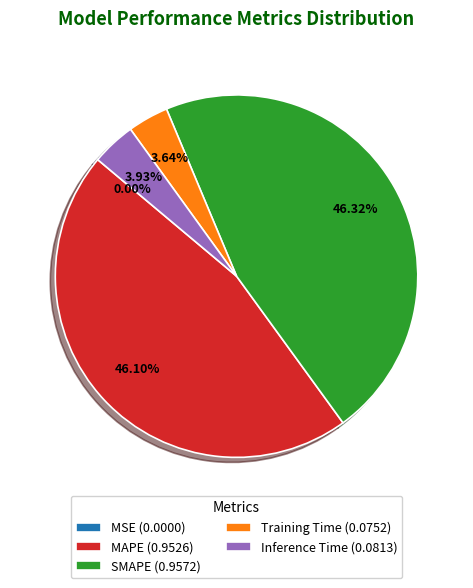

Does any single category account for the majority?

No